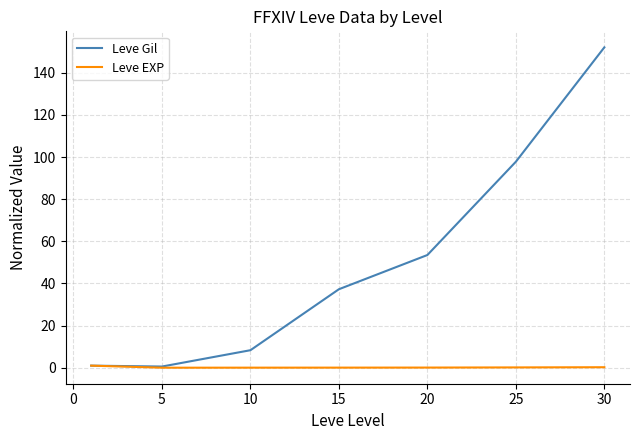

What is the average value of the Leve Gil series?

50.1